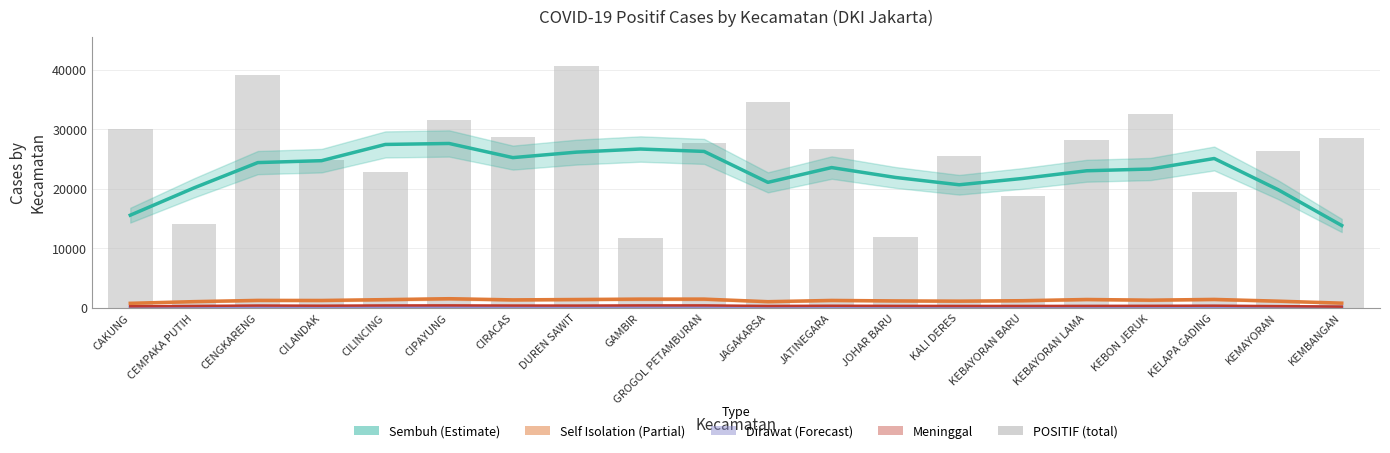

Reading right to left, what are all the values shown in this chart?

Sembuh: KEMBANGAN=13824.2	KEMAYORAN=19853.8	KELAPA GADING=25091.0	KEBON JERUK=23322.0	KEBAYORAN LAMA=23029.0	KEBAYORAN BARU=21740.4	KALI DERES=20674.4	JOHAR BARU=21905.8	JATINEGARA=23566.4	JAGAKARSA=21081.8	GROGOL PETAMBURAN=26280.0	GAMBIR=26685.6	DUREN SAWIT=26162.0	CIRACAS=25240.2	CIPAYUNG=27618.8	CILINCING=27454.6	CILANDAK=24727.2	CENGKARENG=24403.6	CEMPAKA PUTIH=20152.0	CAKUNG=15559.6
Self Isolation: KEMBANGAN=771.2	KEMAYORAN=1104.8	KELAPA GADING=1399.0	KEBON JERUK=1272.0	KEBAYORAN LAMA=1385.4	KEBAYORAN BARU=1182.6	KALI DERES=1108.2	JOHAR BARU=1145.4	JATINEGARA=1226.4	JAGAKARSA=1016.0	GROGOL PETAMBURAN=1449.4	GAMBIR=1450.0	DUREN SAWIT=1382.2	CIRACAS=1319.0	CIPAYUNG=1517.8	CILINCING=1362.2	CILANDAK=1222.0	CENGKARENG=1233.4	CEMPAKA PUTIH=1025.2	CAKUNG=743.8
Dirawat: KEMBANGAN=99.8	KEMAYORAN=155.8	KELAPA GADING=188.4	KEBON JERUK=169.8	KEBAYORAN LAMA=176.8	KEBAYORAN BARU=152.4	KALI DERES=124.0	JOHAR BARU=134.8	JATINEGARA=161.8	JAGAKARSA=138.2	GROGOL PETAMBURAN=178.2	GAMBIR=176.8	DUREN SAWIT=170.2	CIRACAS=154.8	CIPAYUNG=173.6	CILINCING=180.0	CILANDAK=172.0	CENGKARENG=168.6	CEMPAKA PUTIH=140.0	CAKUNG=107.2
Meninggal: KEMBANGAN=184.0	KEMAYORAN=265.6	KELAPA GADING=342.8	KEBON JERUK=318.4	KEBAYORAN LAMA=305.2	KEBAYORAN BARU=299.4	KALI DERES=300.0	JOHAR BARU=309.2	JATINEGARA=332.8	JAGAKARSA=296.4	GROGOL PETAMBURAN=390.4	GAMBIR=388.0	DUREN SAWIT=359.0	CIRACAS=366.0	CIPAYUNG=392.4	CILINCING=381.8	CILANDAK=338.4	CENGKARENG=367.6	CEMPAKA PUTIH=297.0	CAKUNG=241.0
POSITIF (total): KEMBANGAN=28496.0	KEMAYORAN=26404.0	KELAPA GADING=19496.0	KEBON JERUK=32504.0	KEBAYORAN LAMA=28206.0	KEBAYORAN BARU=18801.0	KALI DERES=25475.0	JOHAR BARU=11888.0	JATINEGARA=26663.0	JAGAKARSA=34649.0	GROGOL PETAMBURAN=27762.0	GAMBIR=11700.0	DUREN SAWIT=40716.0	CIRACAS=28675.0	CIPAYUNG=31514.0	CILINCING=22795.0	CILANDAK=24813.0	CENGKARENG=39096.0	CEMPAKA PUTIH=14080.0	CAKUNG=30082.0